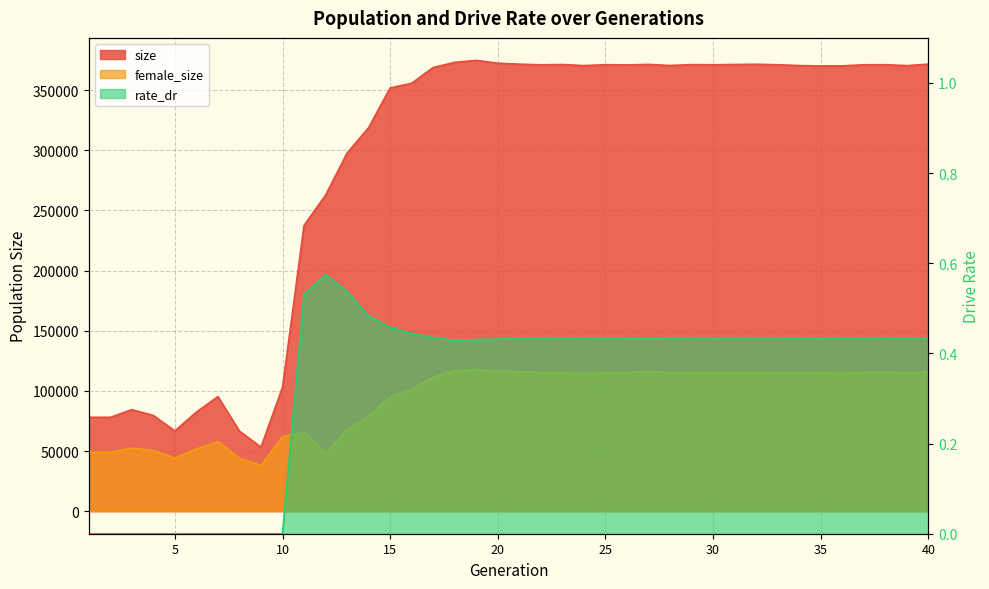

Which category has the lowest value in the size series?

9